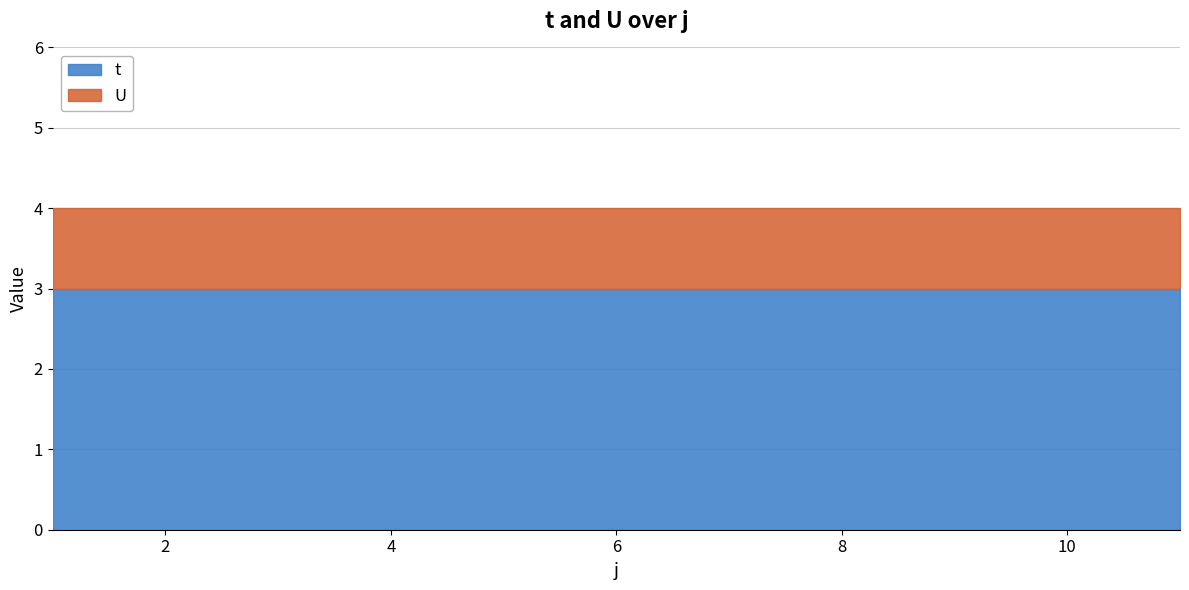

What is the minimum value for t?

3